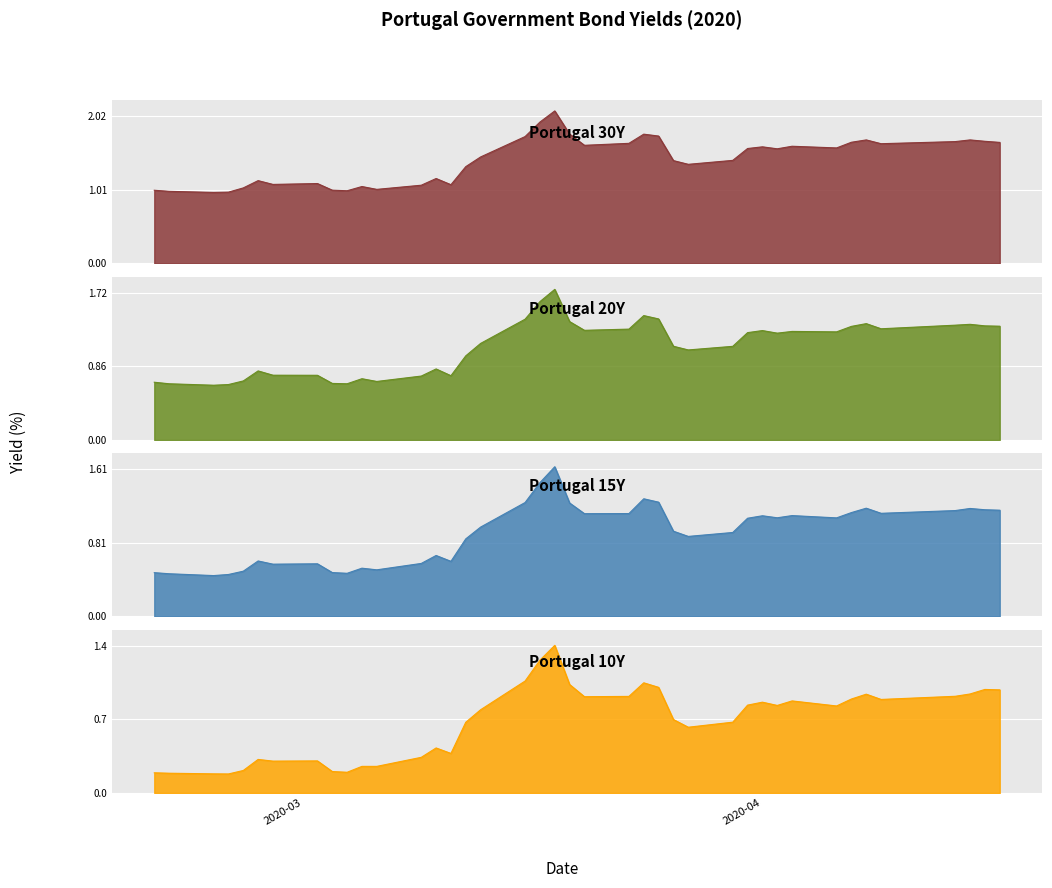

What is the average value of the Portugal 10Y series?

0.7